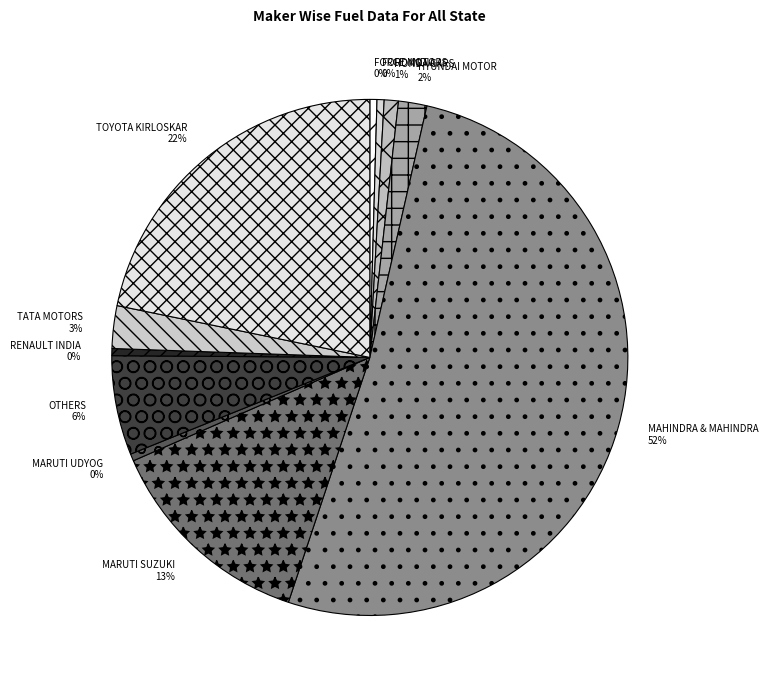

How many slices are in this pie chart?

11